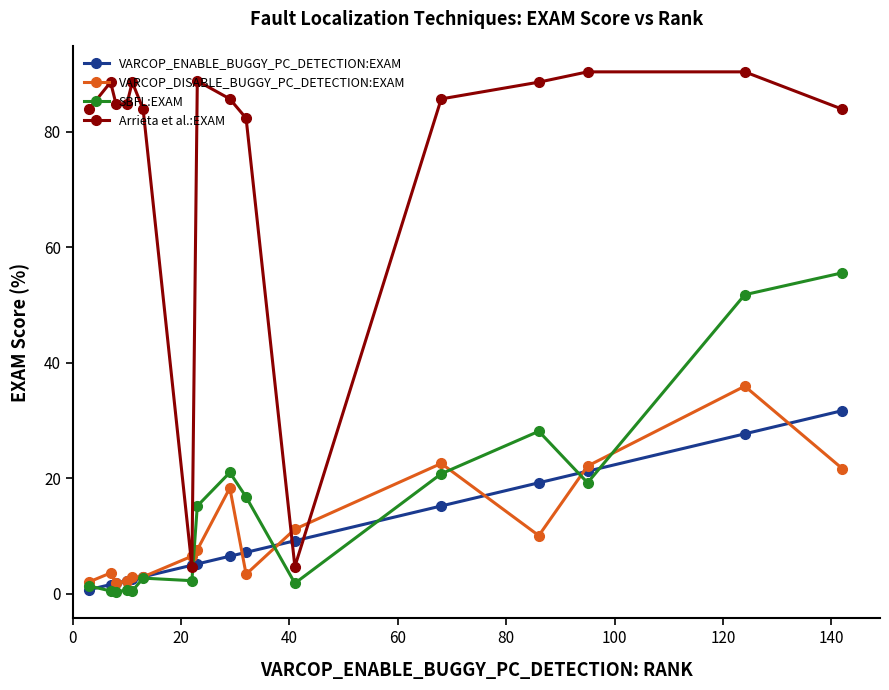

Which series has the largest range (max minus min)?

Arrieta et al.:EXAM